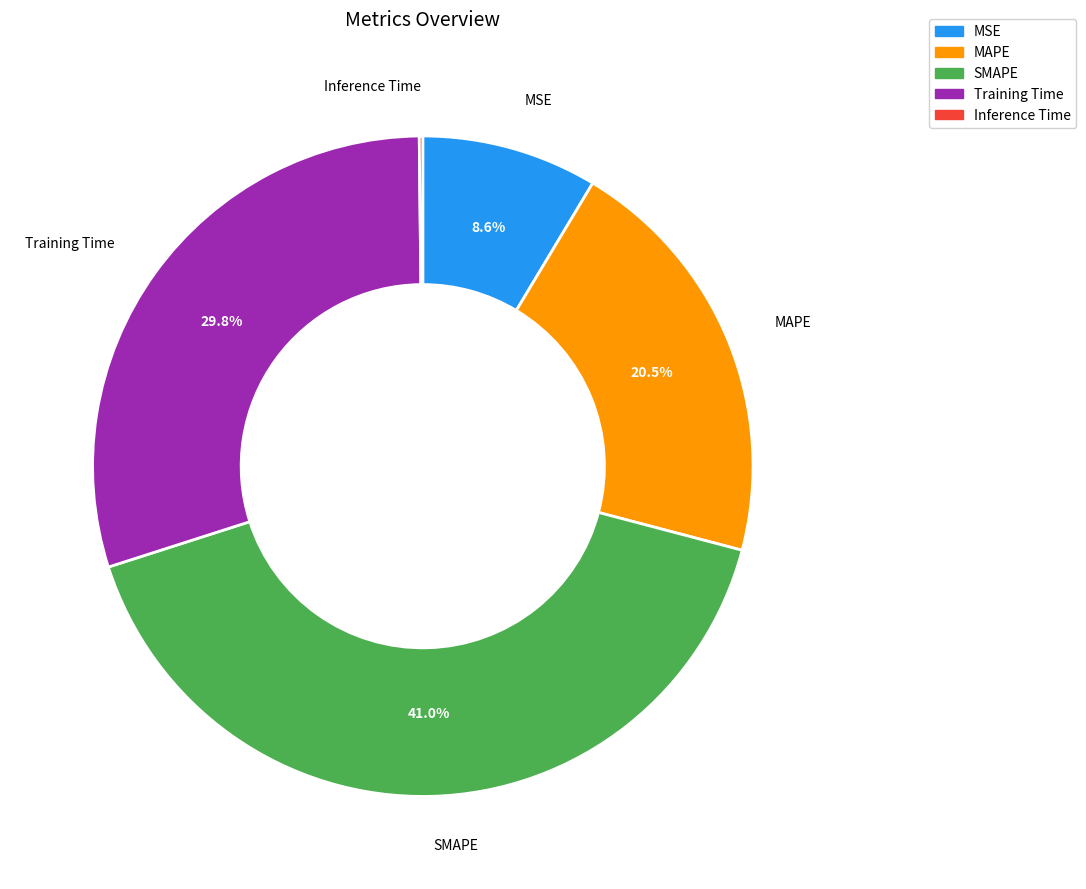

Is there a majority slice in this chart?

No